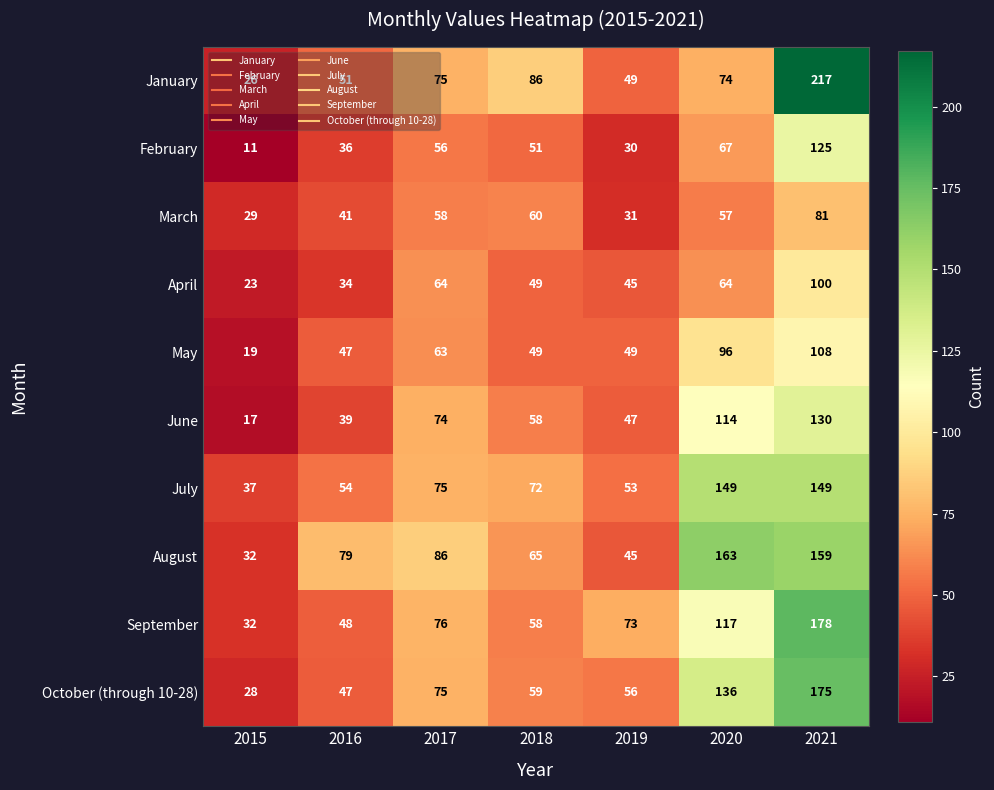

What is the total value across all series at 2015?

254